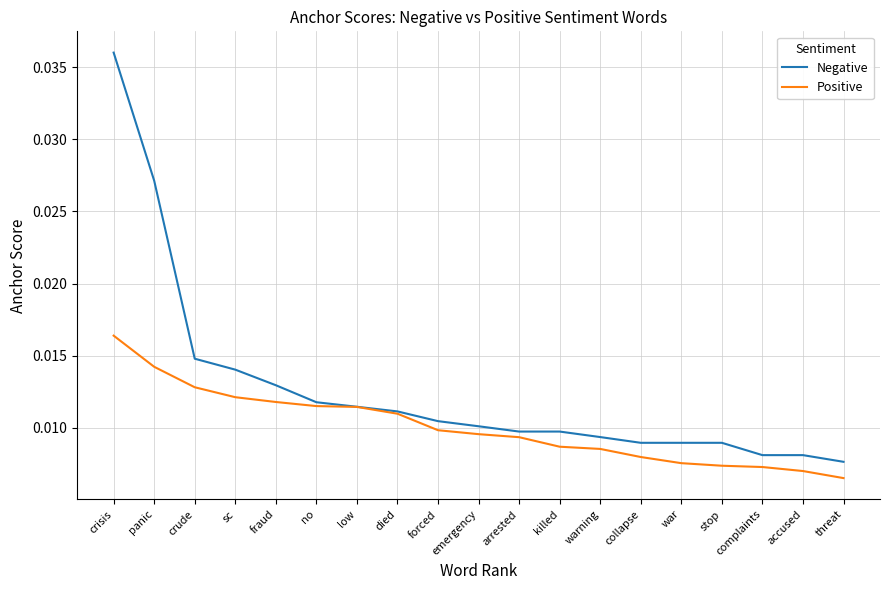

How many Negative values are between 0 and 1?

19